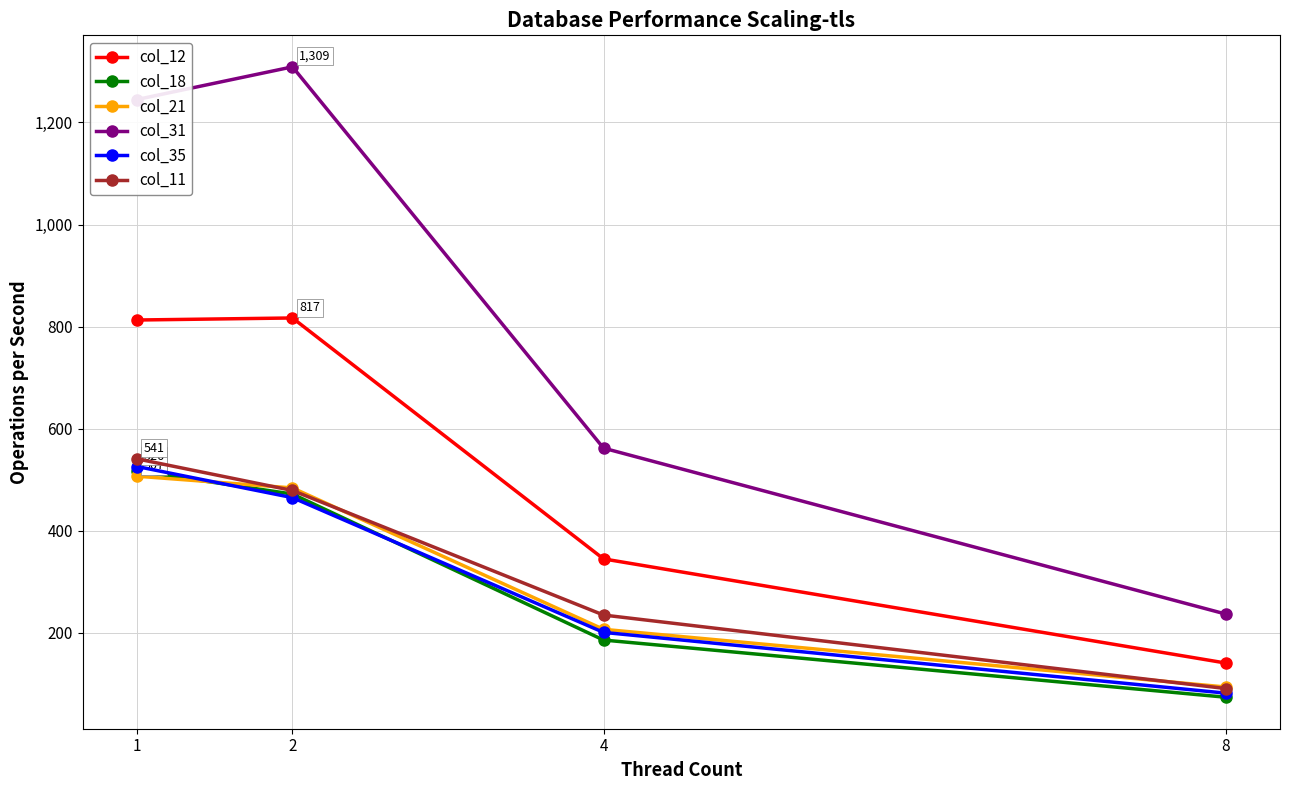

What is the difference between the col_18 values at 8 and 2?

398